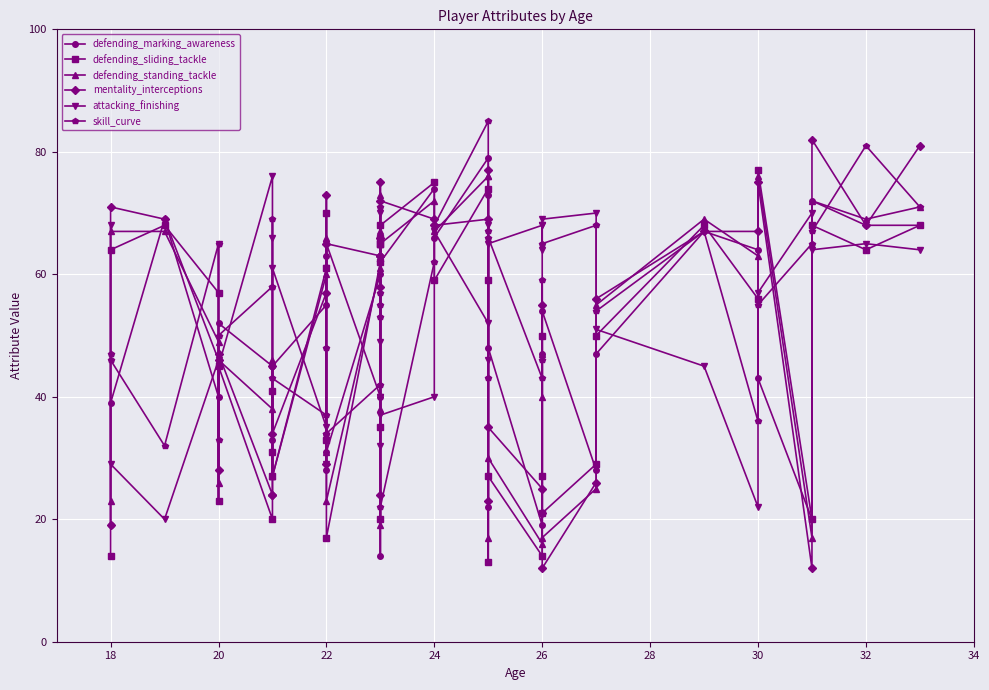

What is the difference between the second highest and minimum values in the defending_sliding_tackle series?

62